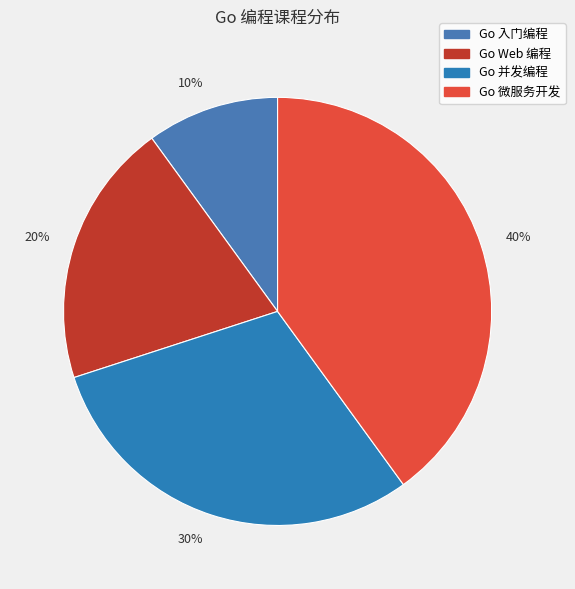

True or false: 20% accounts for 20% of the total.

True